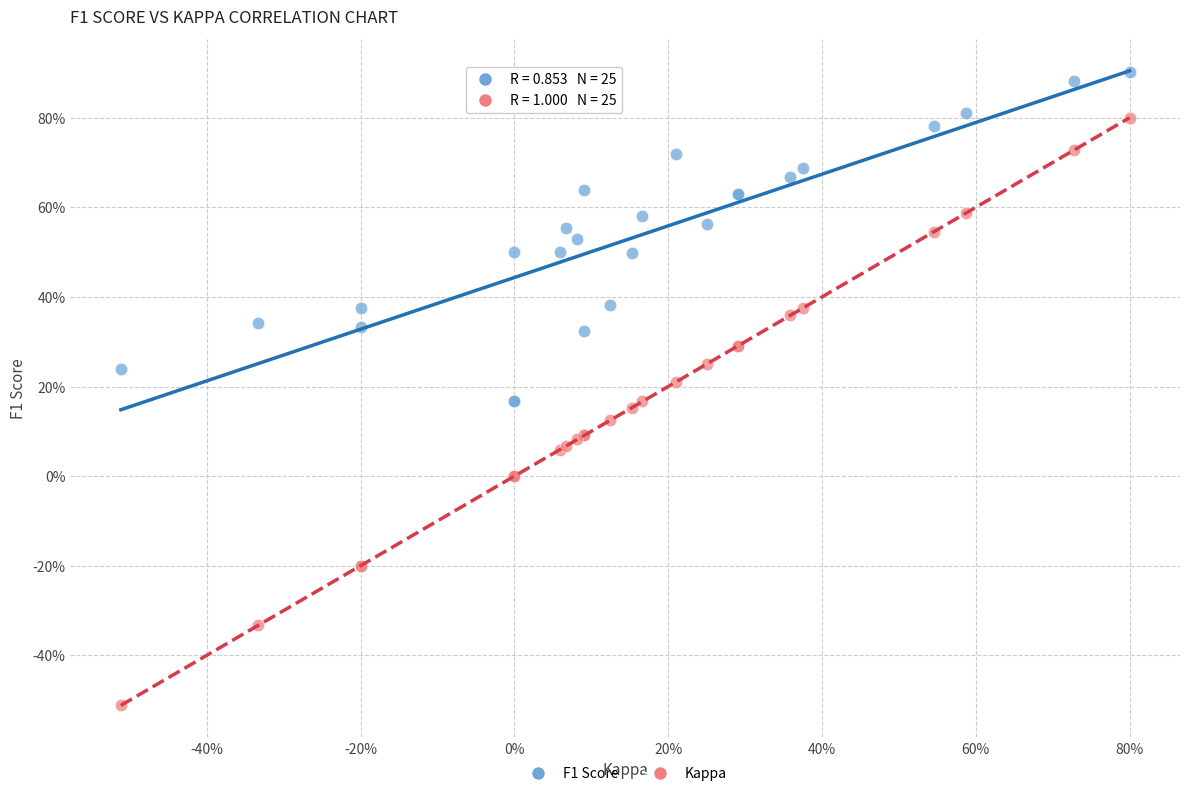

What are all the series names shown in the legend?

F1 Score, Kappa